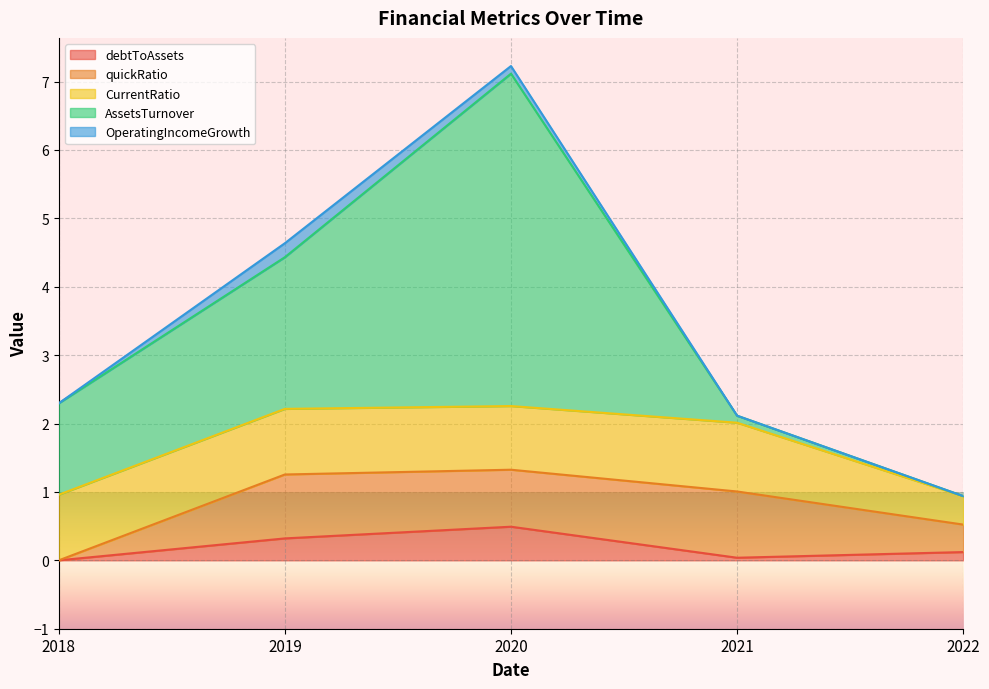

True or false: OperatingIncomeGrowth and AssetsTurnover cross at least once.

False